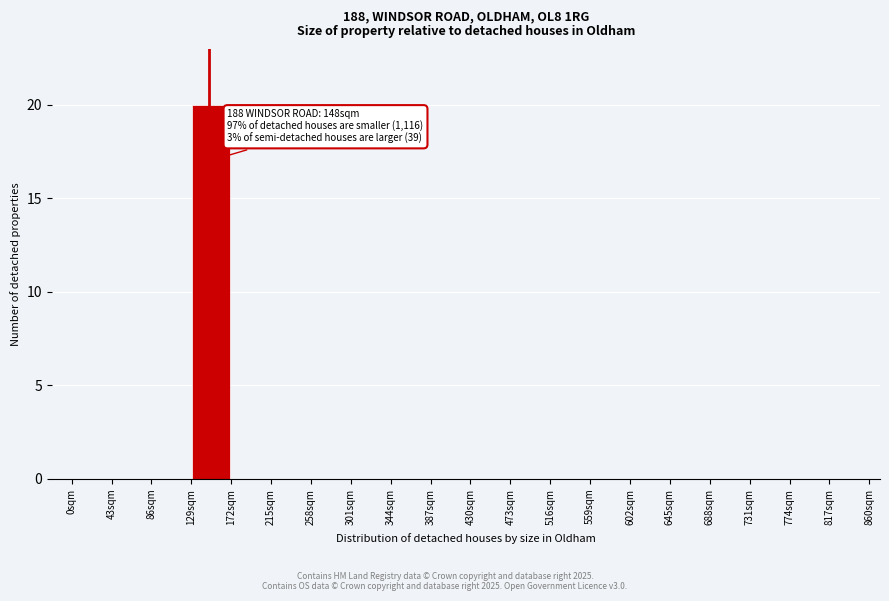

Which range on the x-axis has the tallest bar?

129 to 172